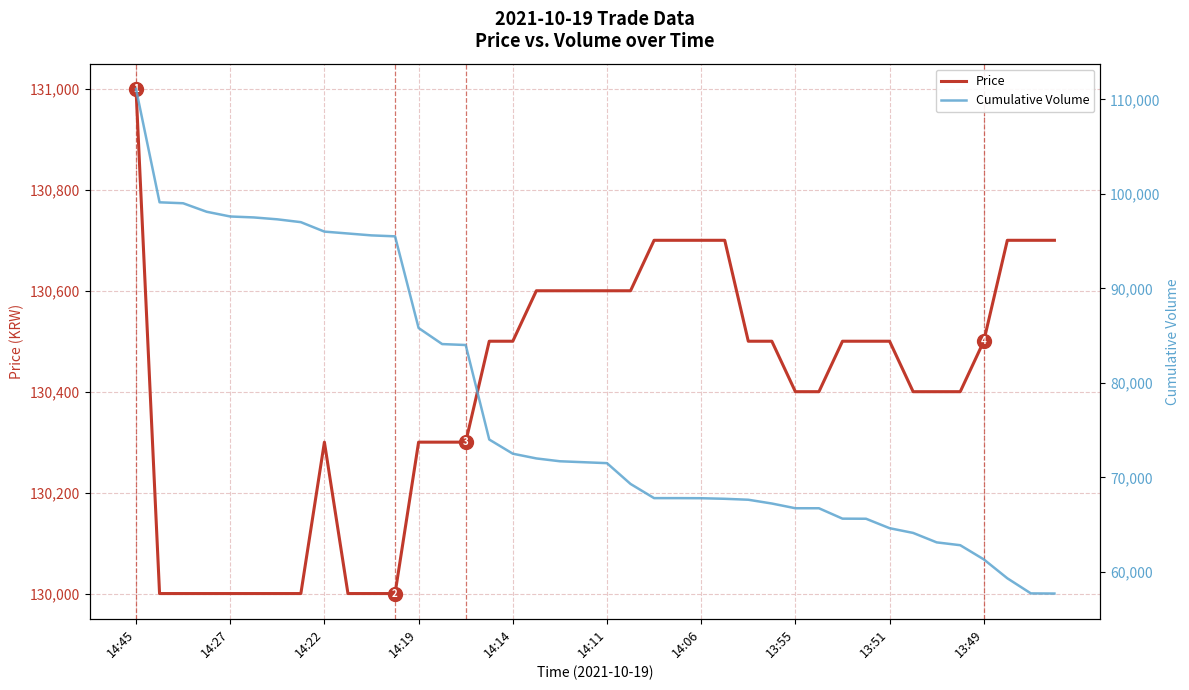

What value does the Price series have at 34, to the nearest 10?

130400